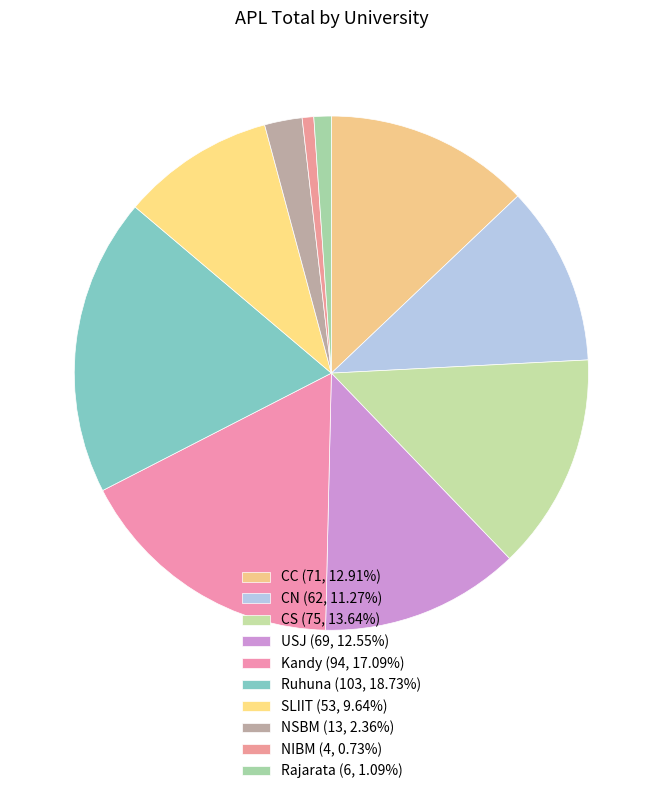

What is the smallest slice in the pie chart?

NIBM